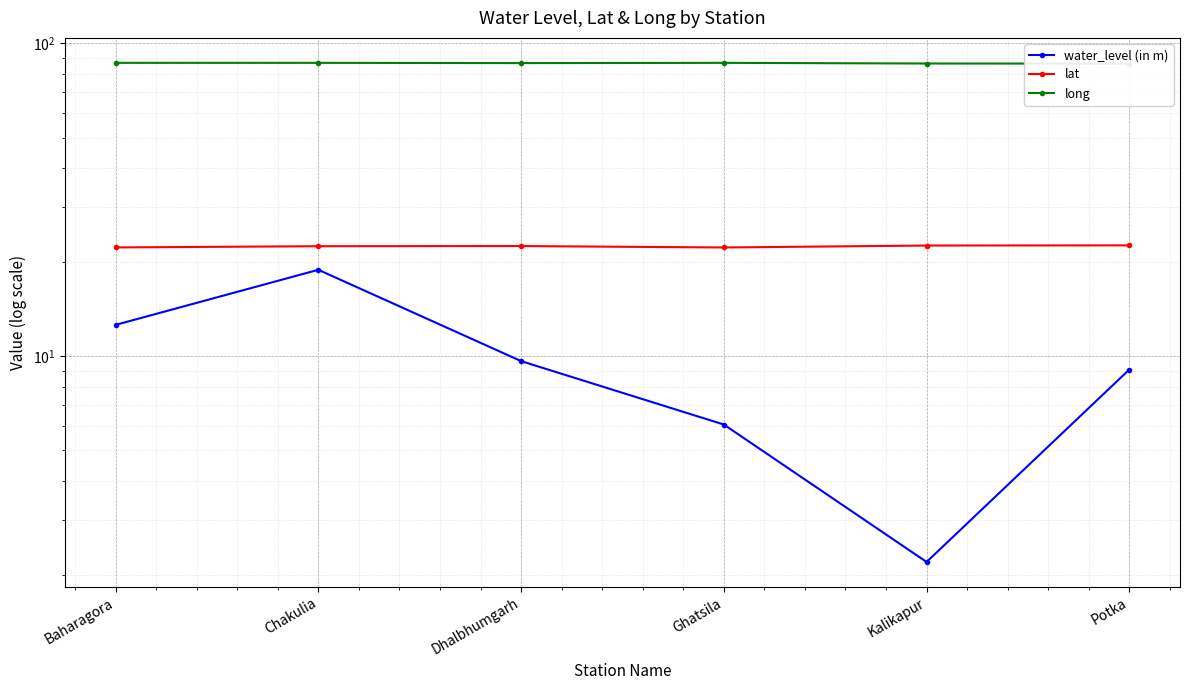

How many series are shown in this chart?

3